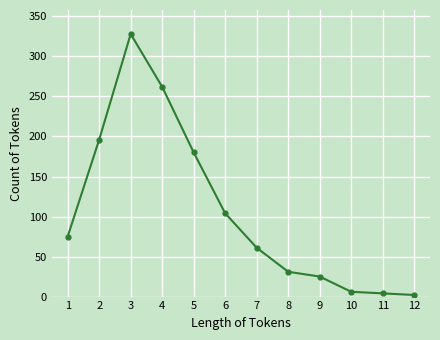

Count the number of categories in the chart.

12